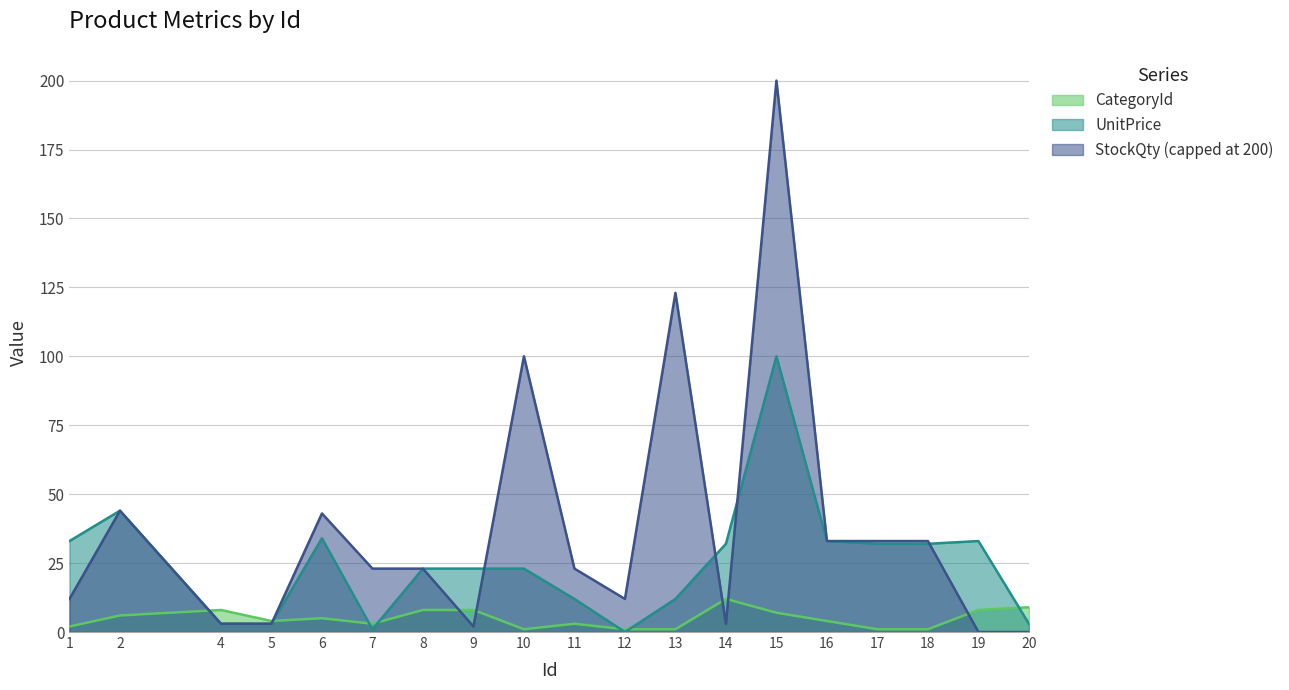

What is the difference between the highest and lowest values at 17?

32